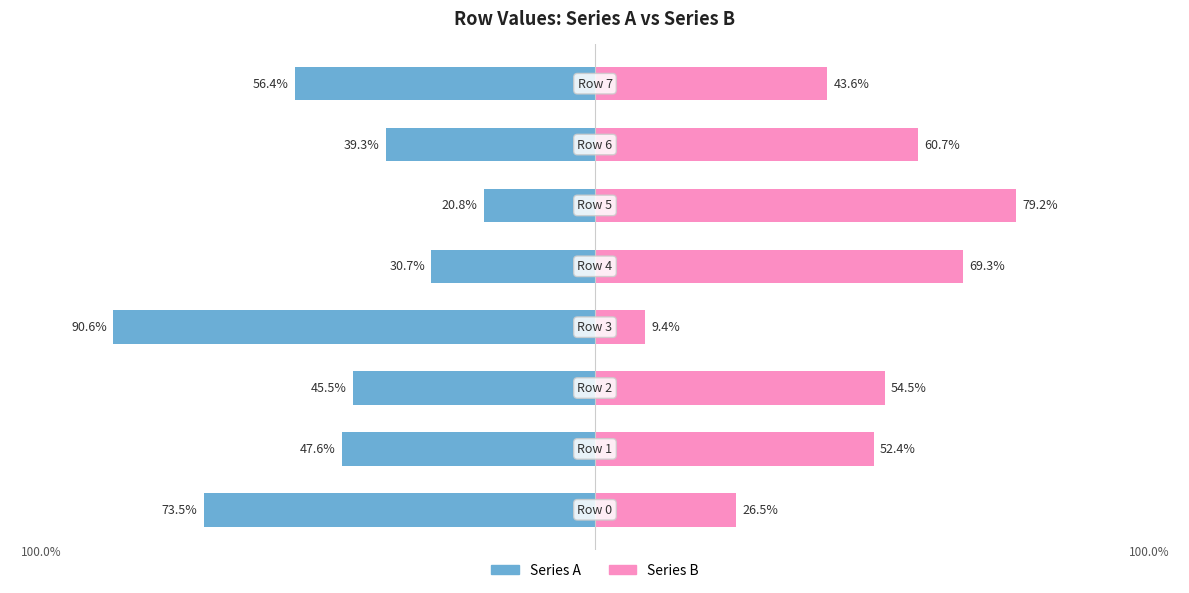

Reading left to right, extract all data points from this chart.

Series A: -73.5	-47.6	-45.5	-90.6	-30.7	-20.8	-39.3	-56.4
Series B: 26.5	52.4	54.5	9.4	69.3	79.2	60.7	43.6